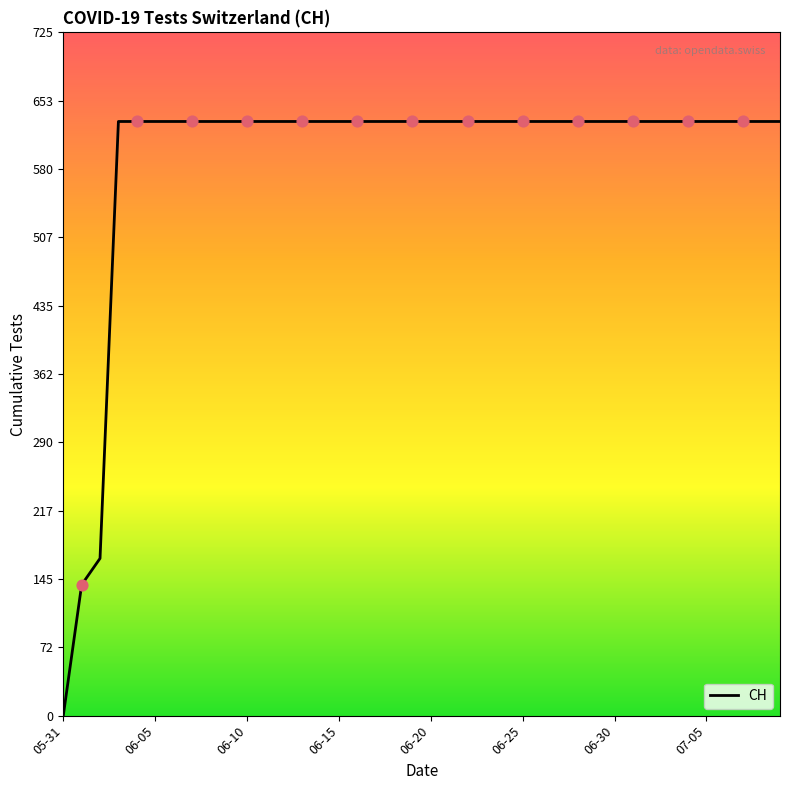

What is the greatest value displayed?

631